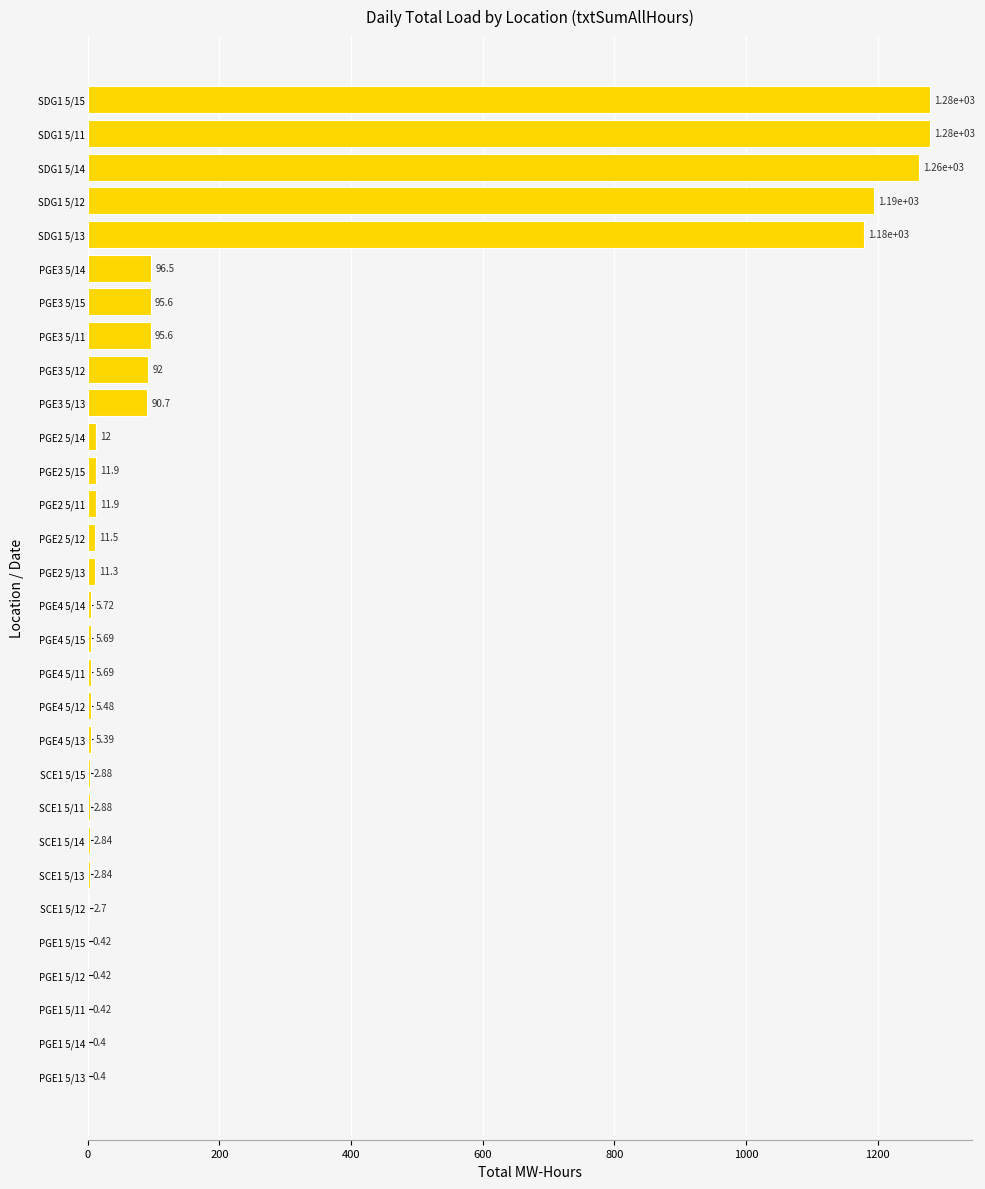

How many values exceed 11?

15